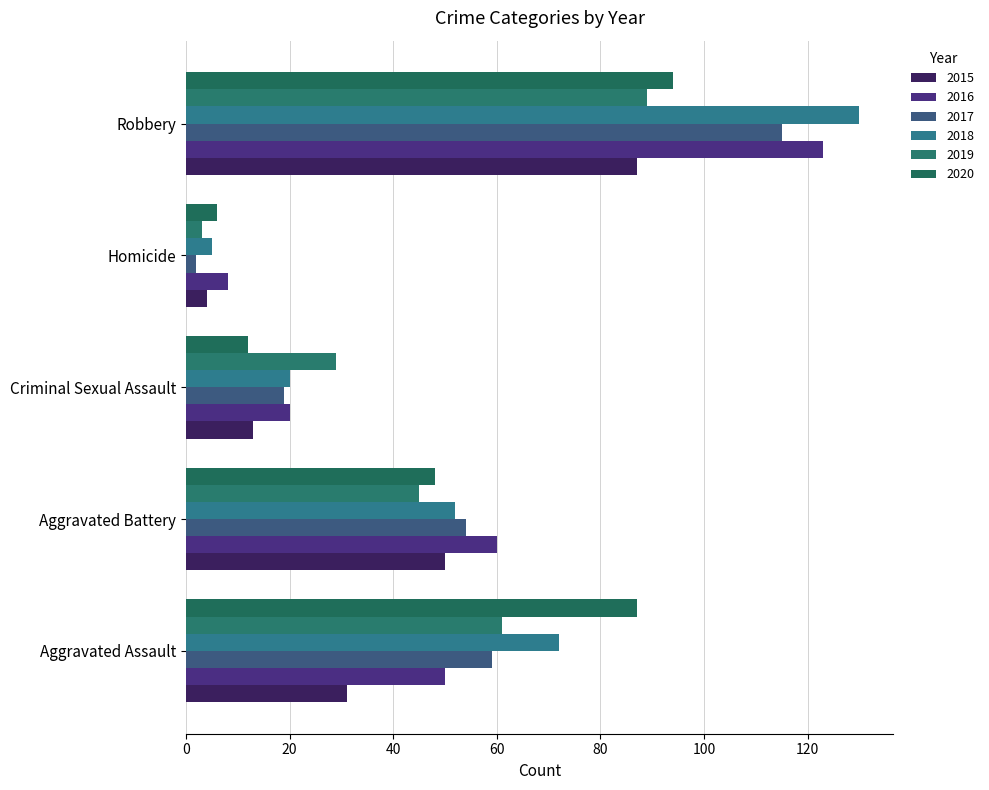

What is the average value of the 2016 series?

52